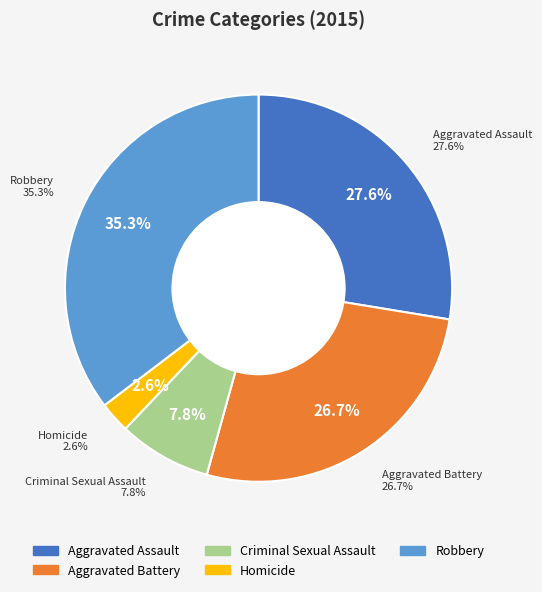

Which category has the smallest portion of the pie?

Homicide